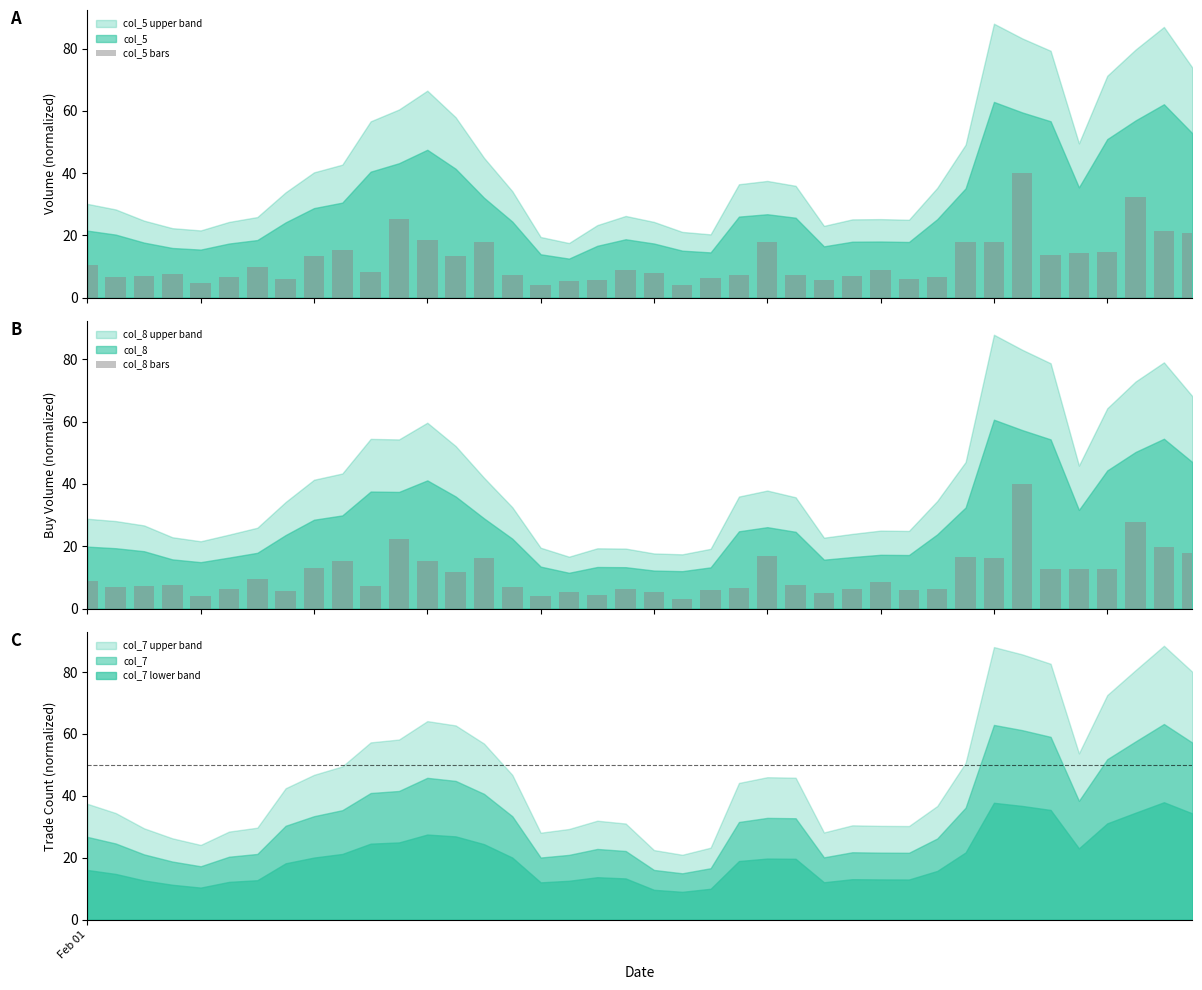

What is the average value of the col_5 bars series?

12.0